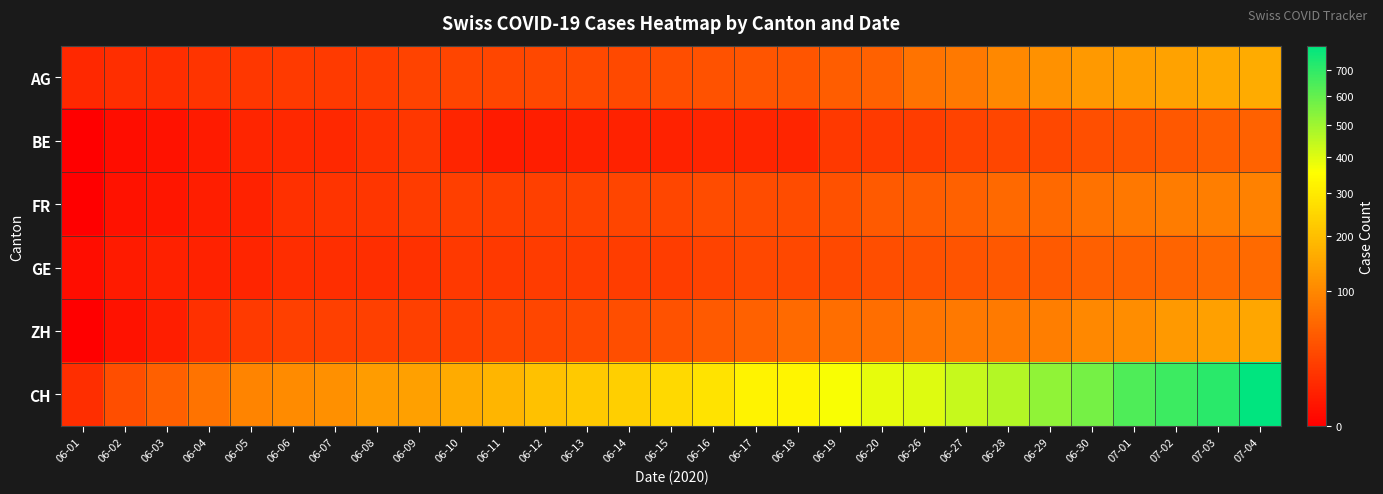

What is the total value across all series at 06-17?

481